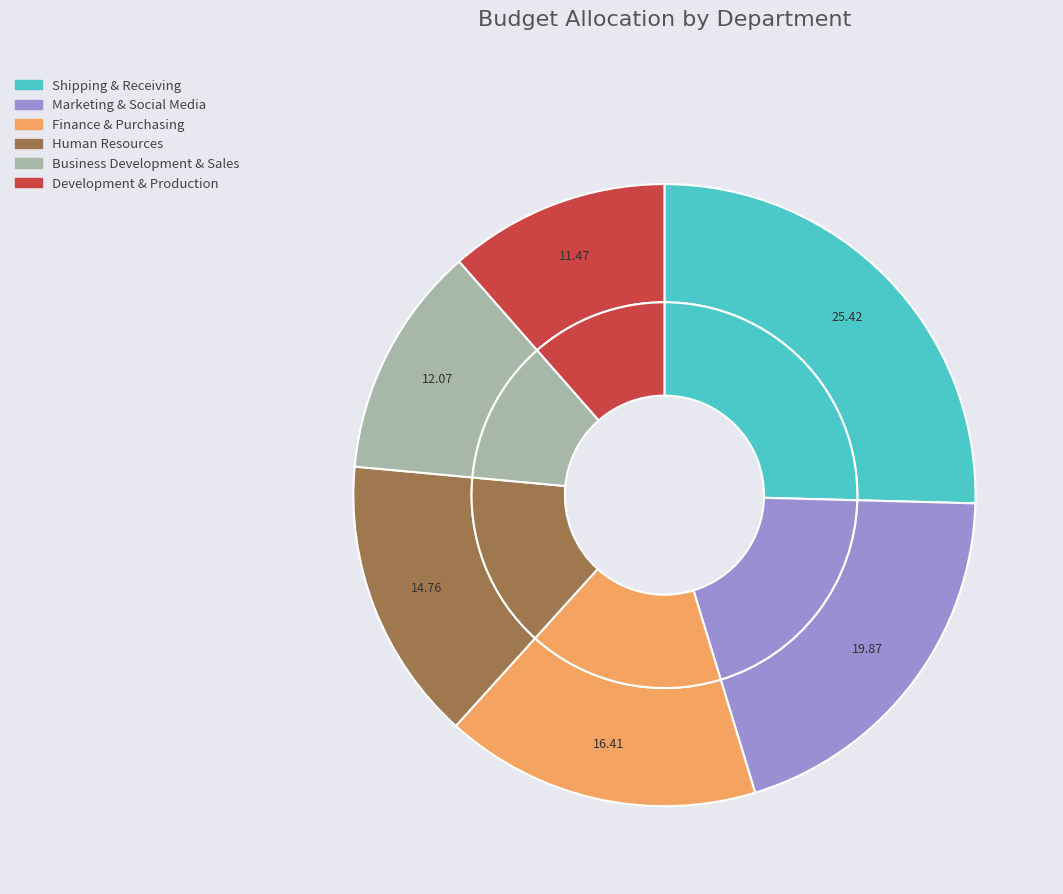

Combined, do Development & Production and Human Resources account for over 50%?

No